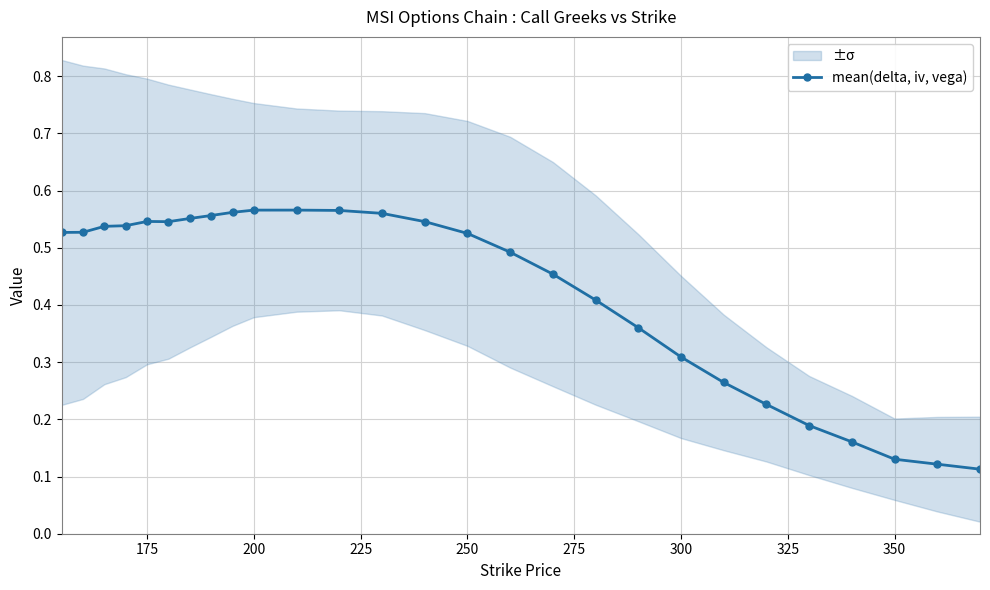

True or false: mean(delta, iv, vega) has more than 0 interior local peaks.

True